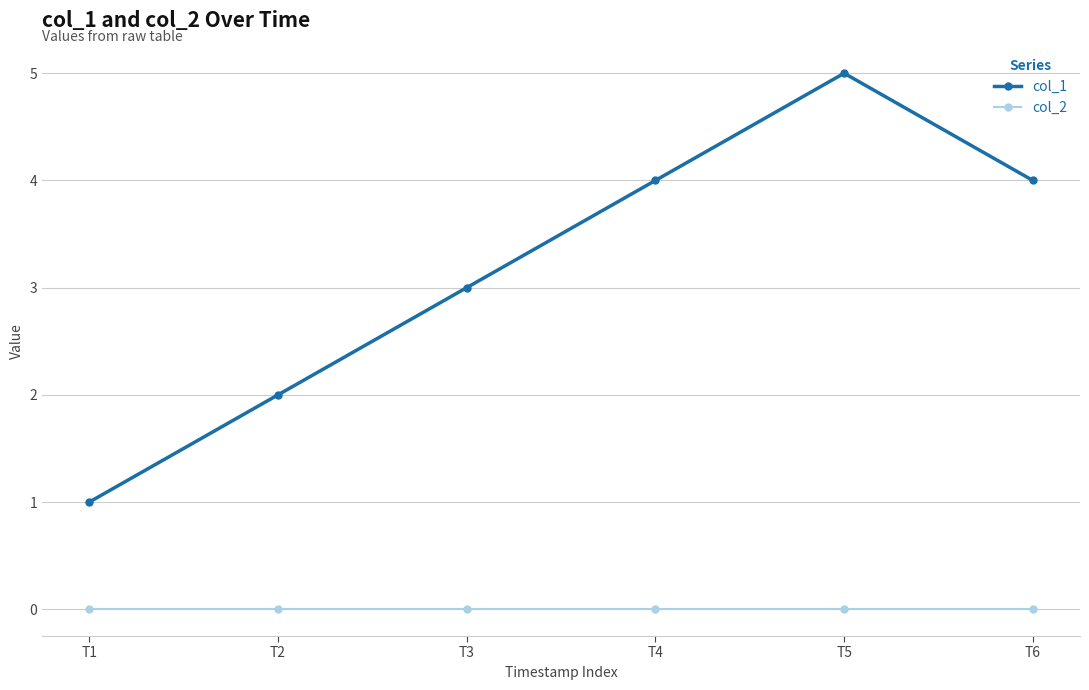

Which label corresponds to the largest value in the chart?

T5